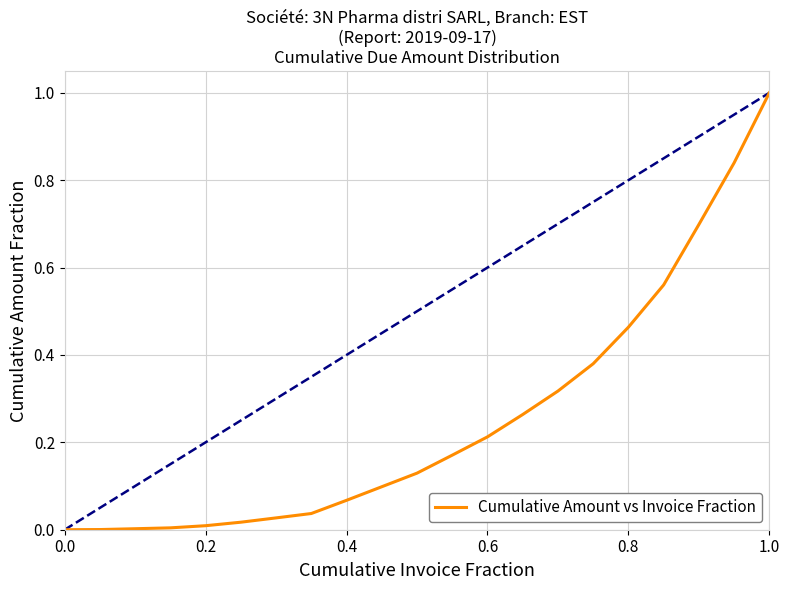

What is the maximum value shown in the chart?

1.0